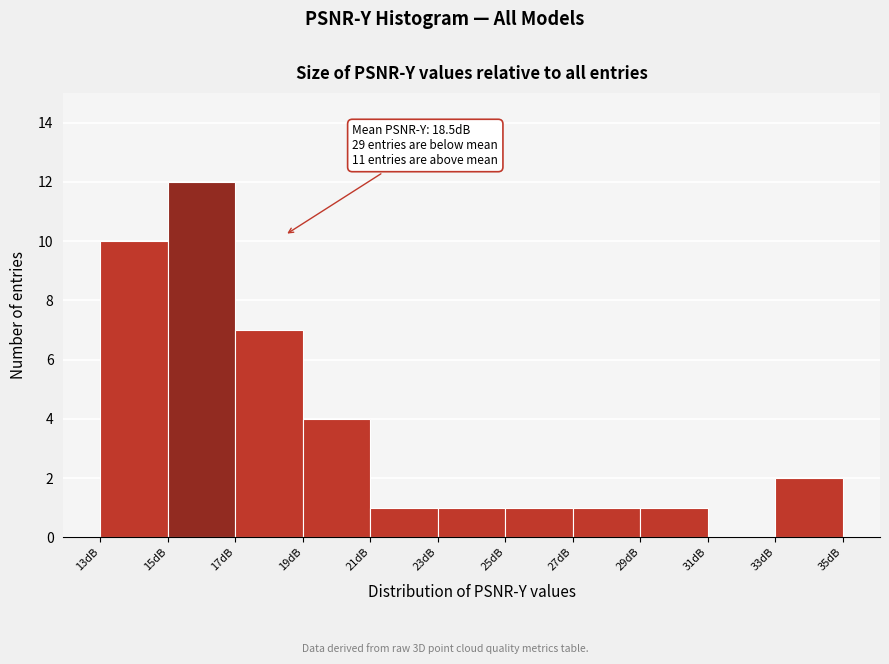

Which range on the x-axis has the tallest bar?

15 to 17